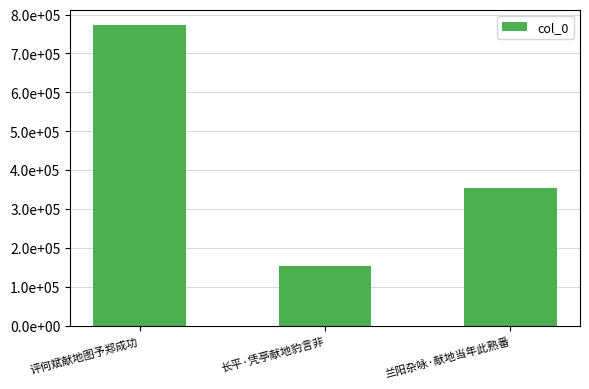

Rank the categories by value from lowest to highest.

长平·凭亭献地豹言非, 兰阳杂咏·献地当年此熟番, 评何斌献地图予郑成功